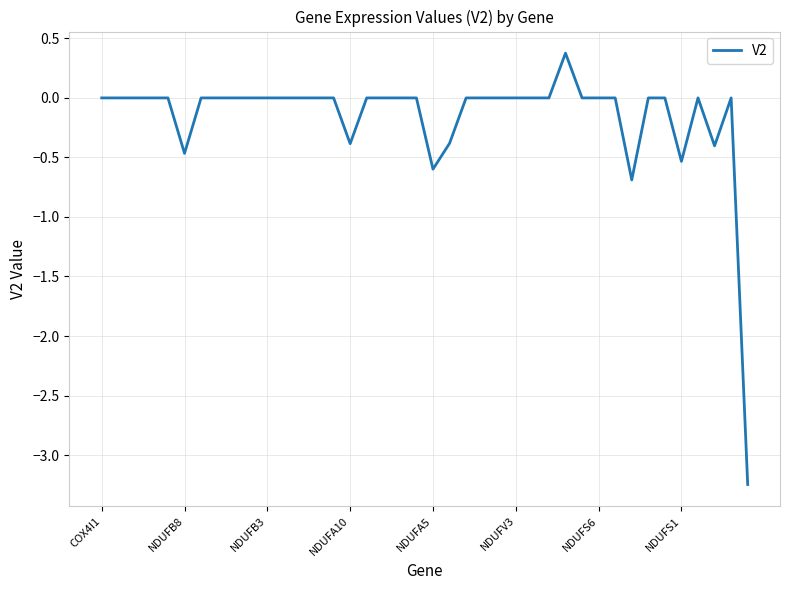

What is the maximum value shown in the chart?

0.4